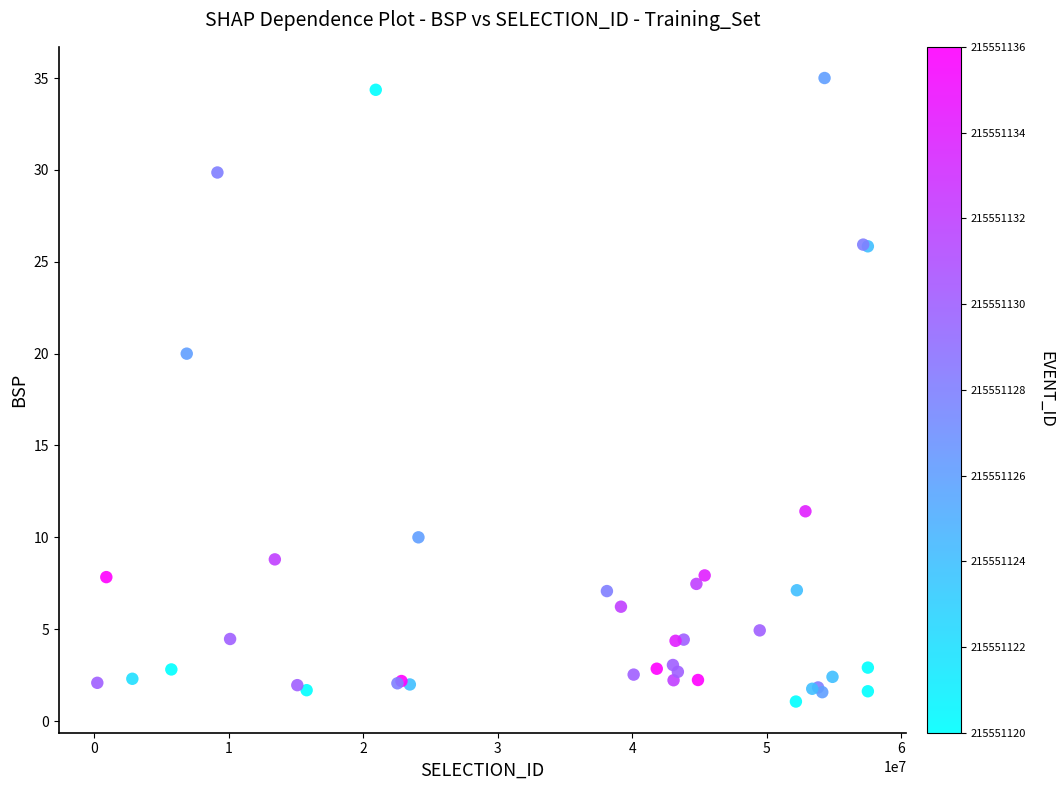

What Y value in the scatter plot is closest to 18?

20.0